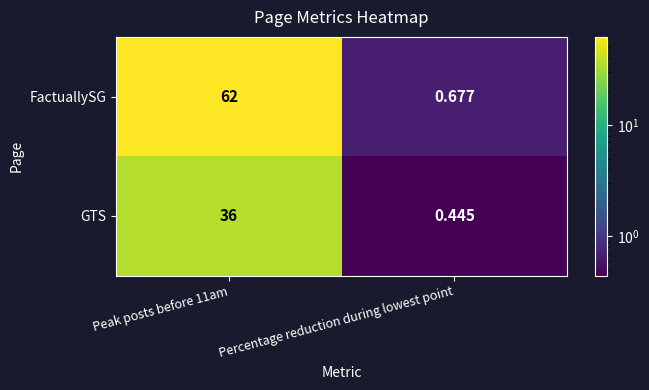

List the series in order of their overall mean, lowest first.

GTS, FactuallySG